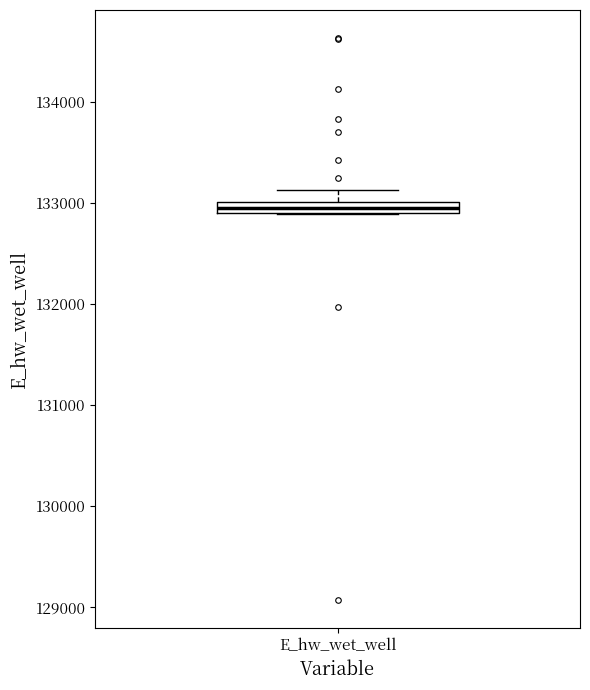

Where does the upper whisker of the box for E_hw_wet_well end on the y-axis? The values are not printed on the chart, so give them approximately, as read against the axis.

133100